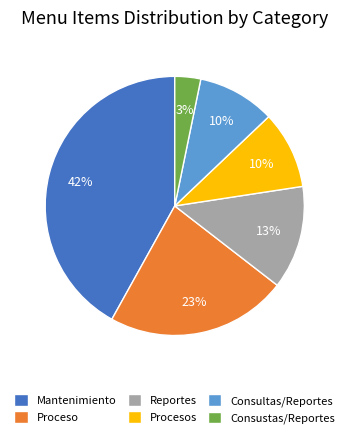

Between Procesos and Consustas/Reportes, which is larger?

Procesos